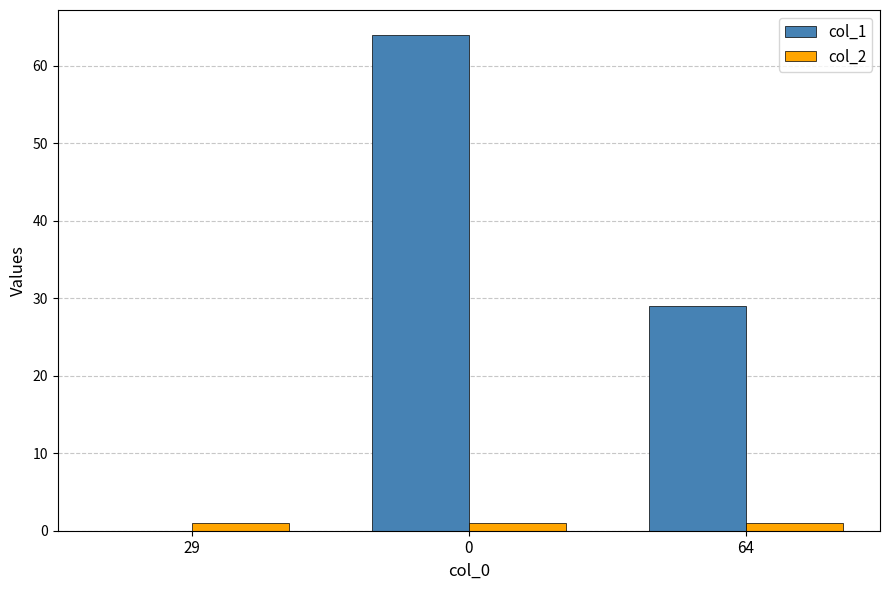

Reading right to left, extract all data points from this chart.

col_1: 64=29	0=64	29=0
col_2: 64=1	0=1	29=1